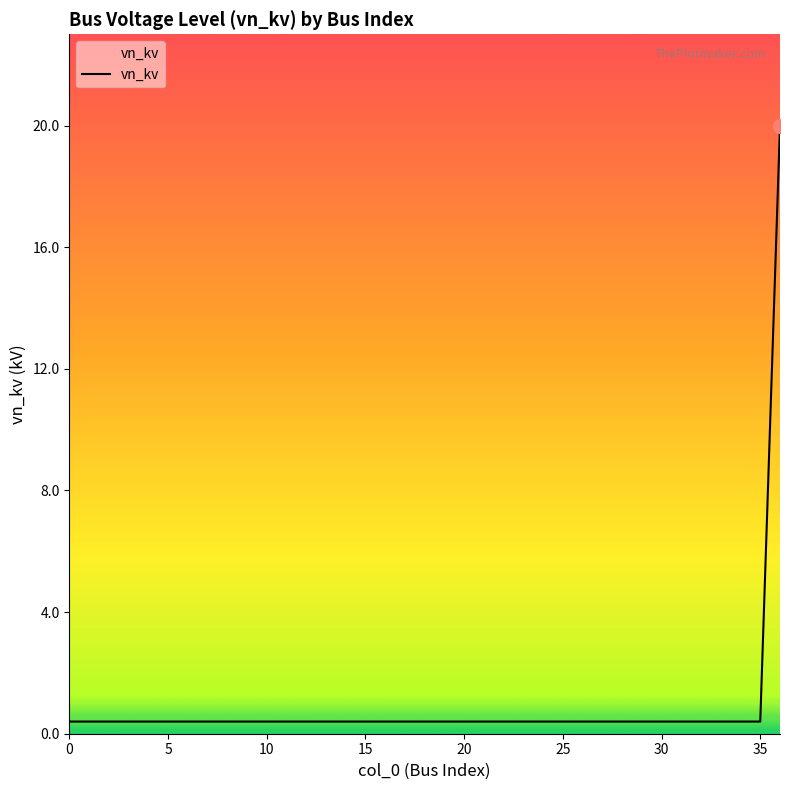

Does the chart have visible grid lines?

No